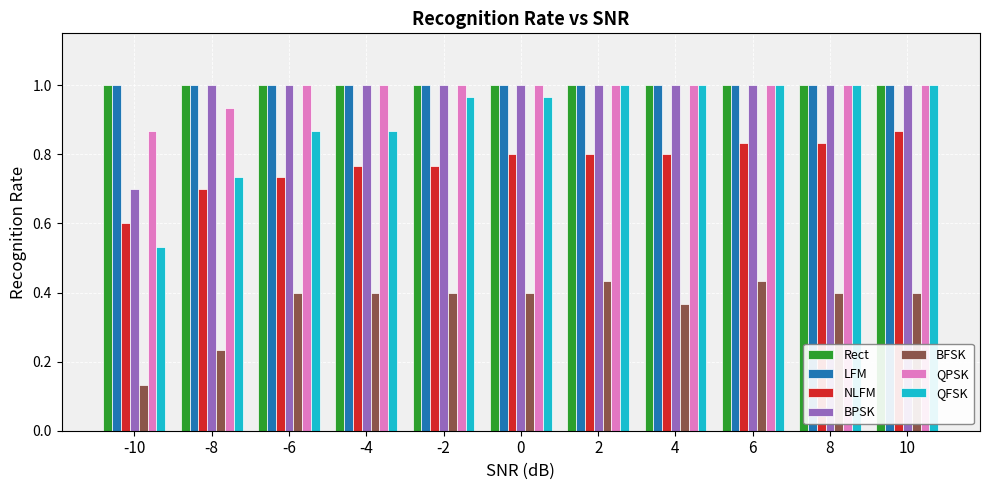

How many groups of bars are there?

11